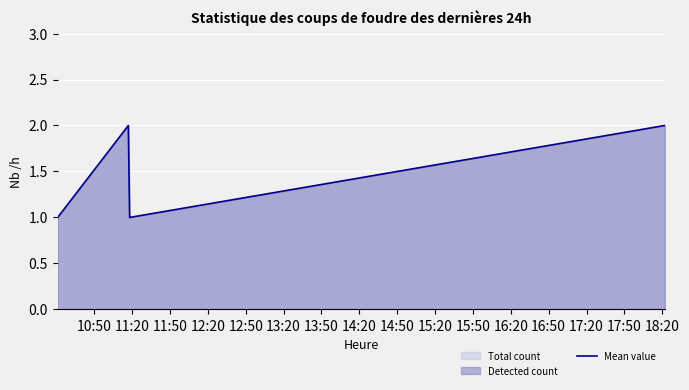

What is the sum of all values?

6